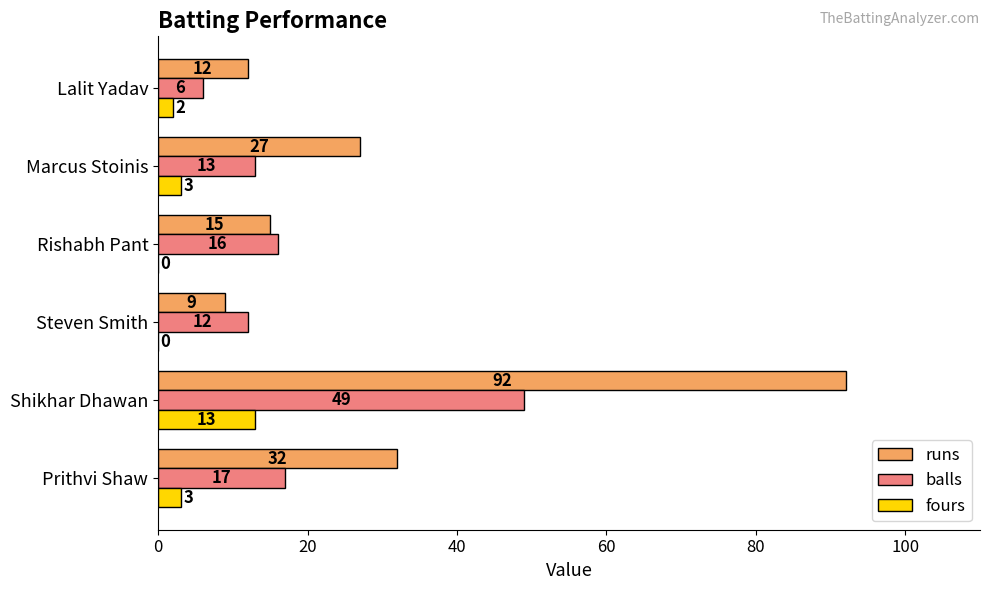

Where is balls nearest to the value 27?

Prithvi Shaw